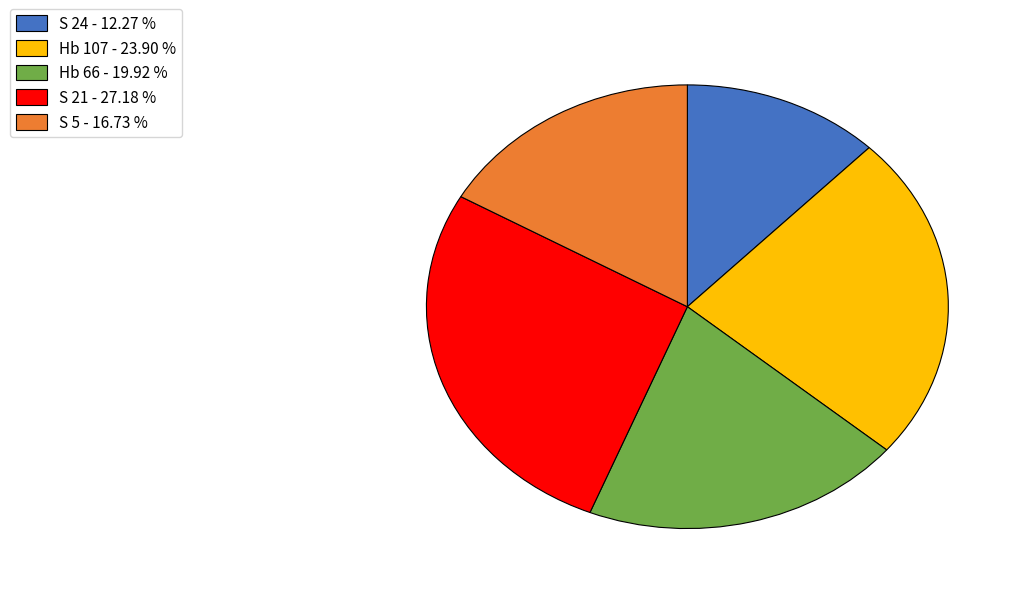

The Hb 66 slice represents 20% of the pie. True or false?

True